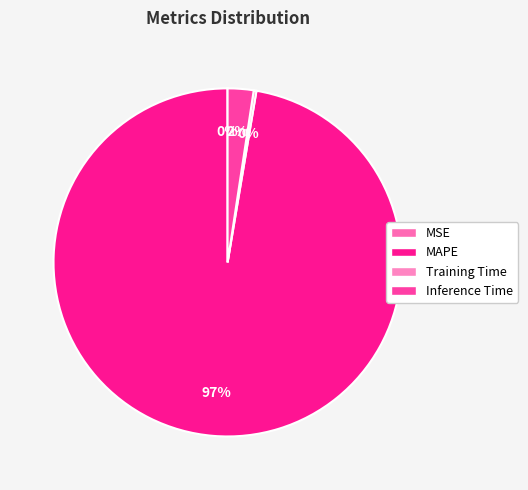

How many segments does this pie chart have?

4